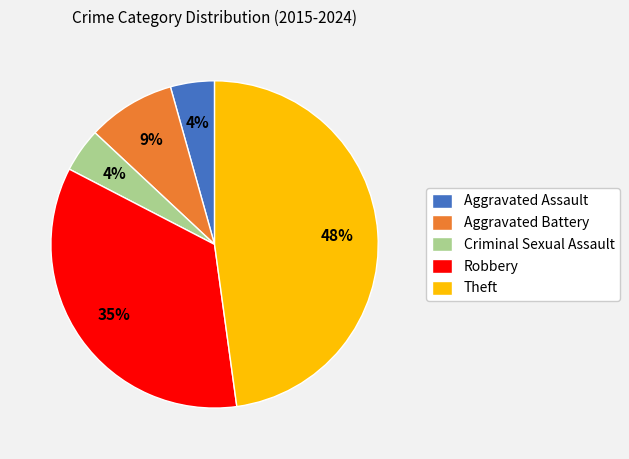

What percentage is the Criminal Sexual Assault slice, to the nearest percent?

4%